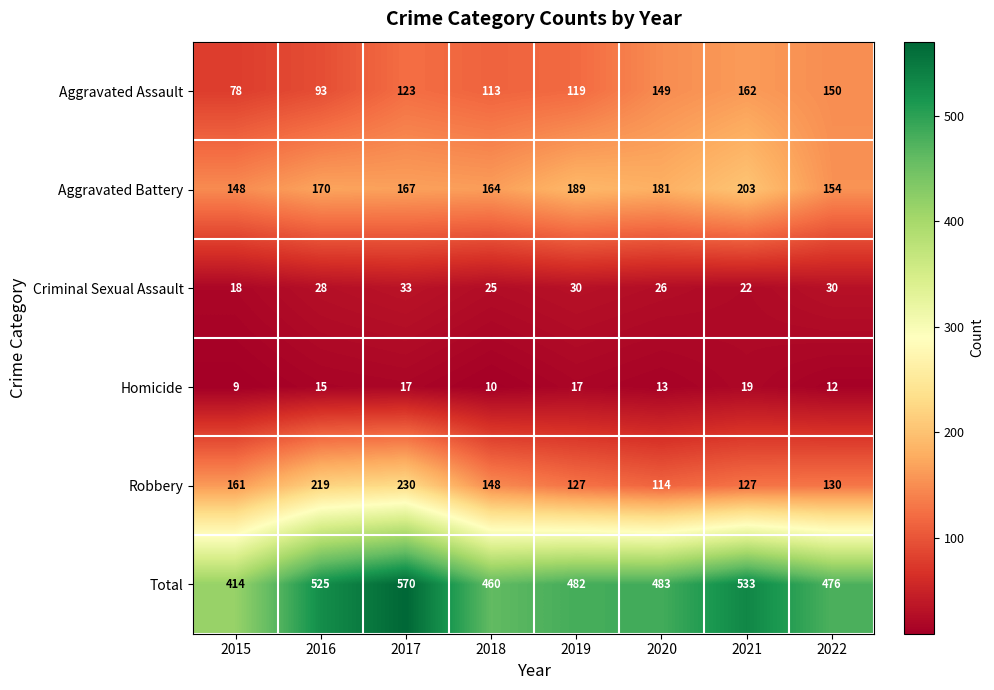

Which series has the largest range (max minus min)?

Total